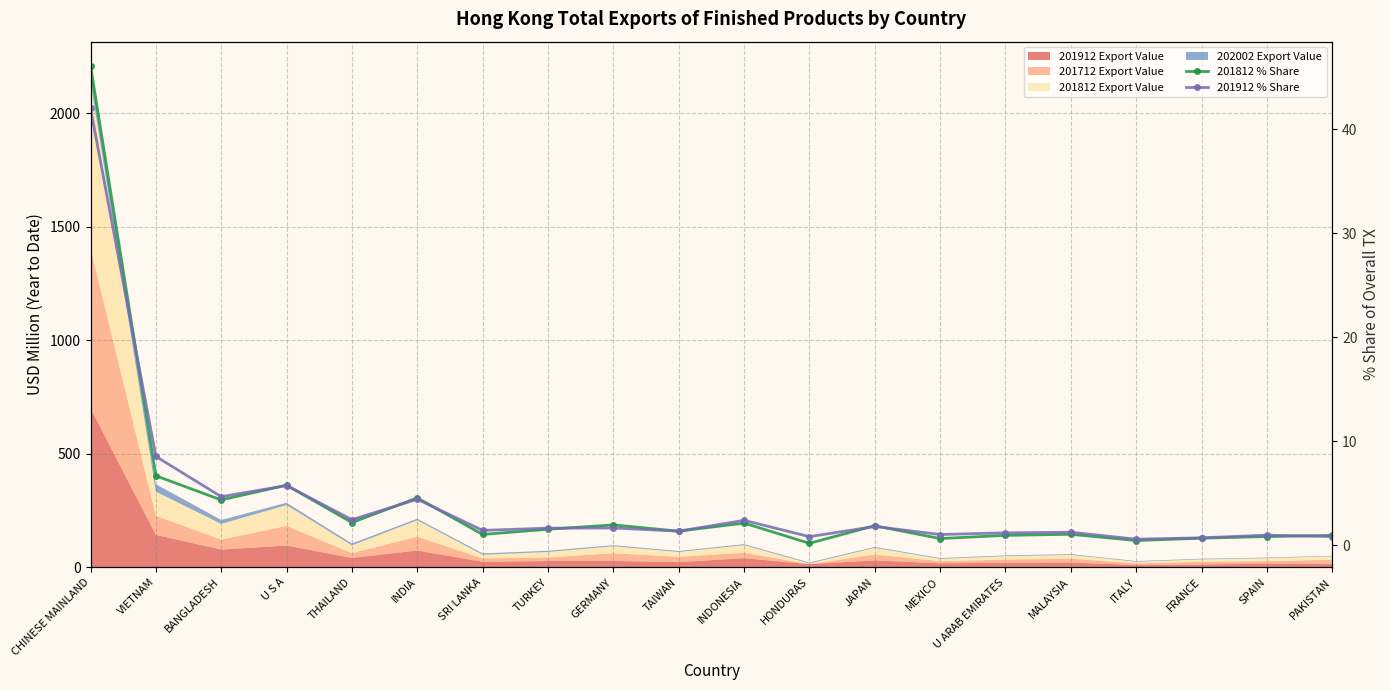

Between which two adjacent categories do 201812 % Share and 201912 % Share first intersect?

CHINESE MAINLAND and VIETNAM